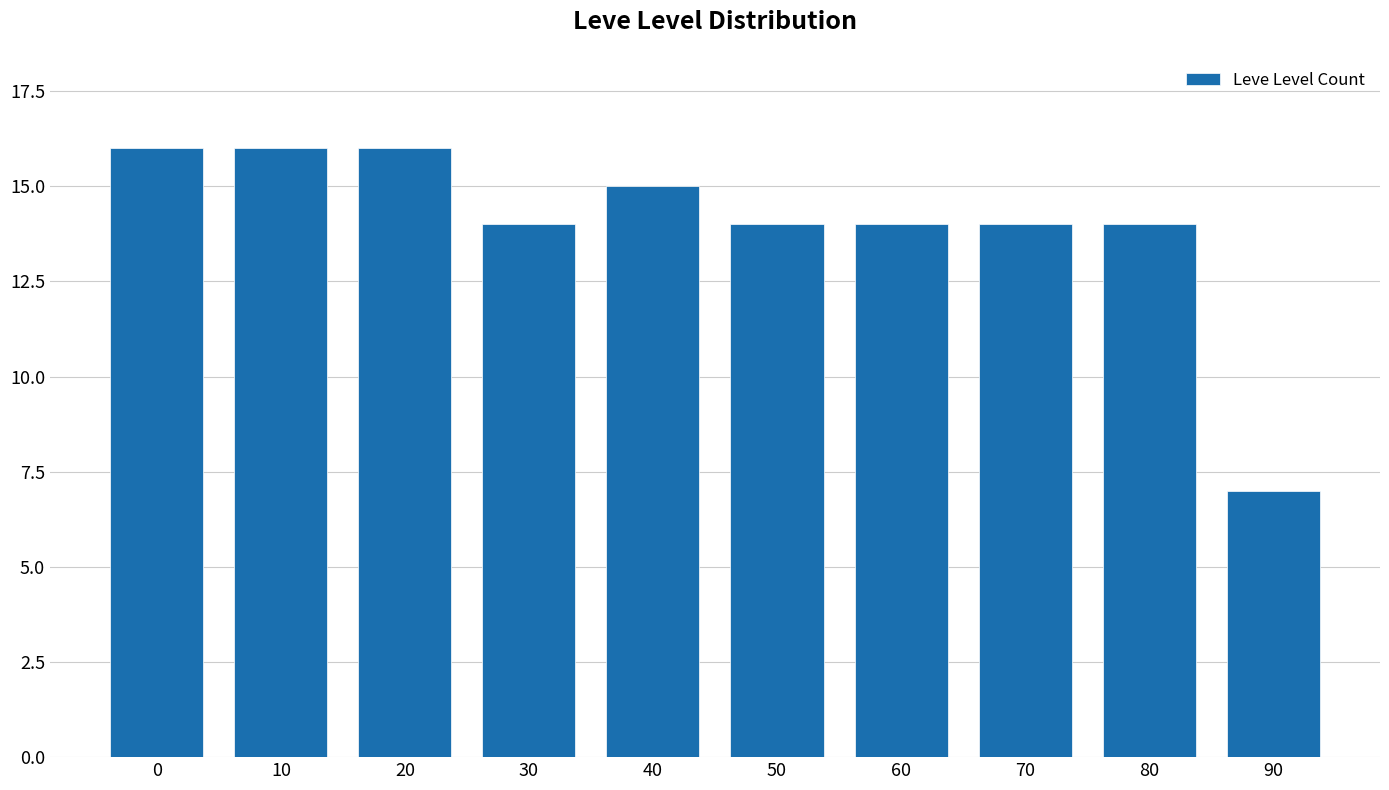

Reading left to right, list all the values displayed in this chart.

16	16	16	14	15	14	14	14	14	7